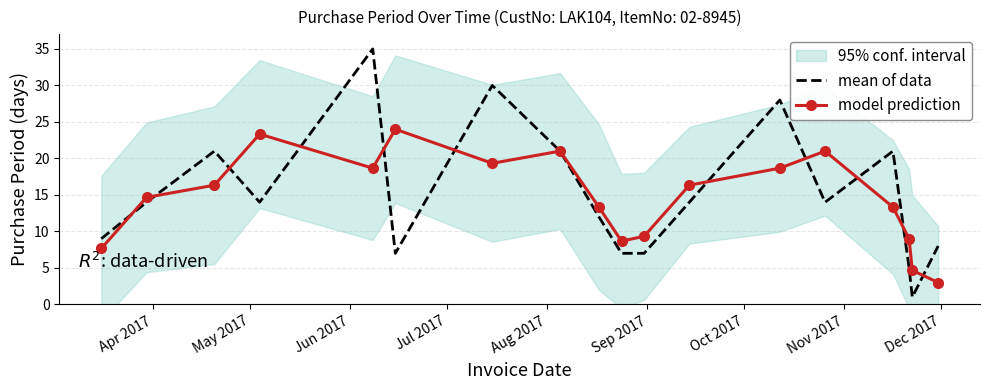

After their last crossing, which series has the higher values: model prediction or mean of data?

mean of data